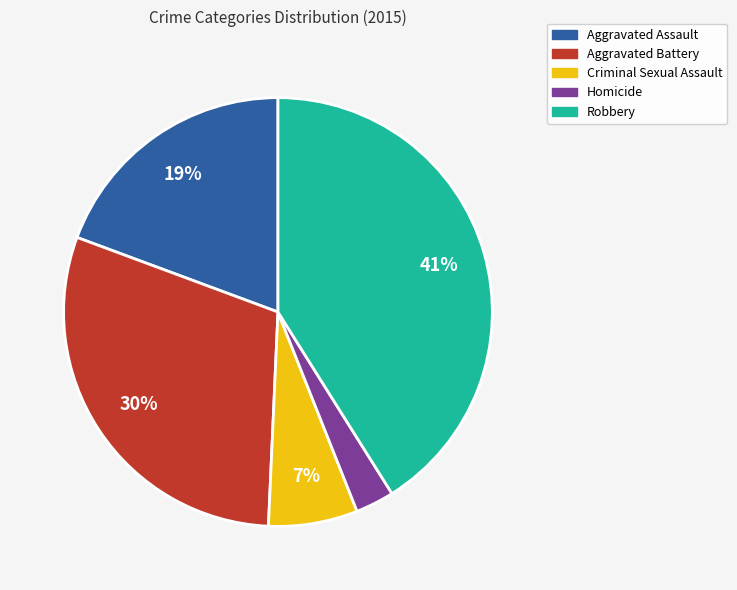

Is the sum of Aggravated Battery and Robbery greater than half?

Yes